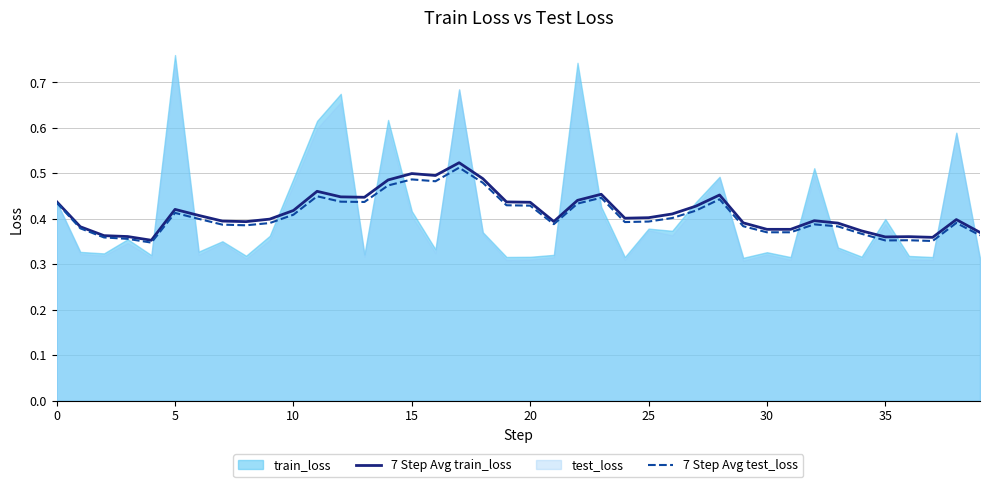

The value of 7 Step Avg test_loss at 10 is 0.1. True or false?

False